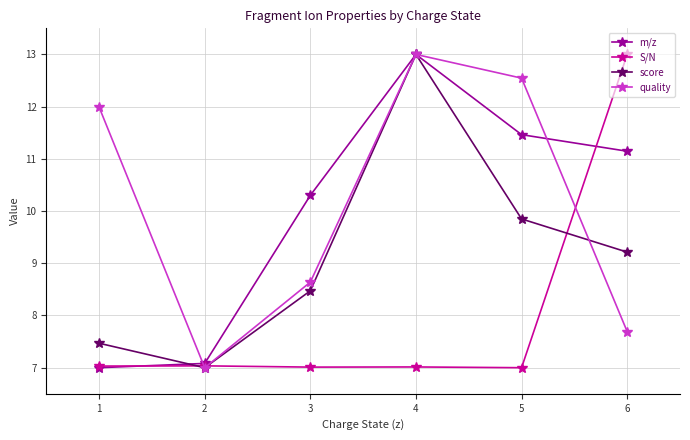

Which series has the largest total across all categories?

quality